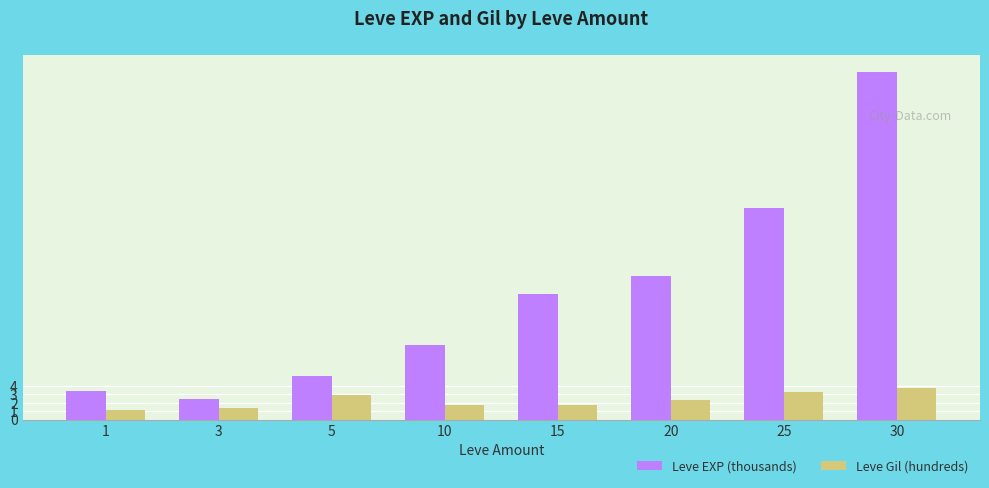

At which category is the sum across all series the highest?

30